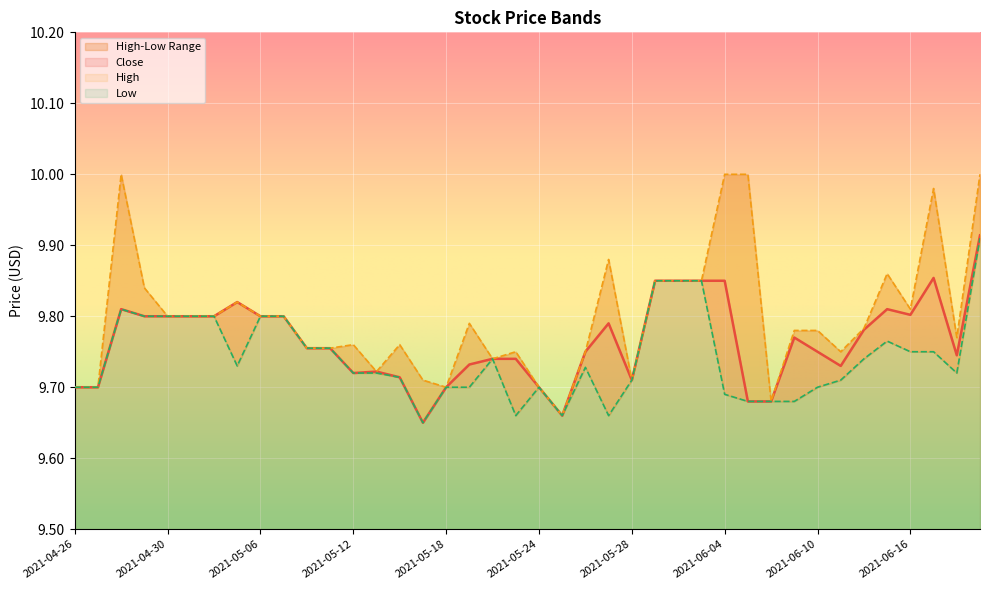

What position from the left is 2021-06-14?

35